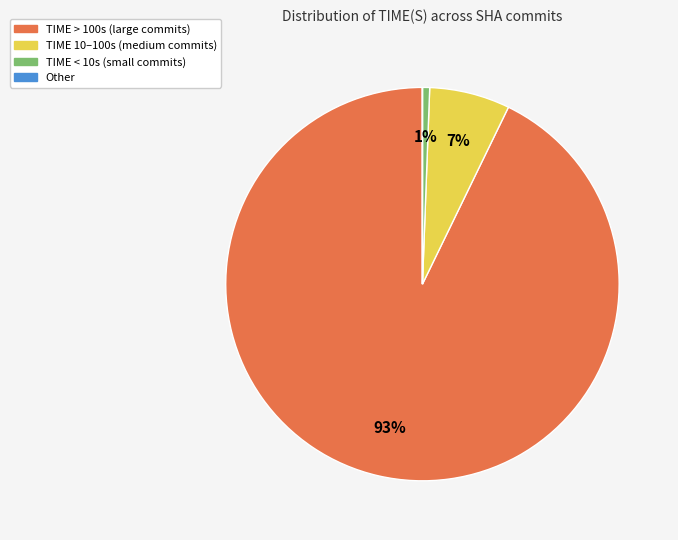

Does any single category account for the majority?

Yes